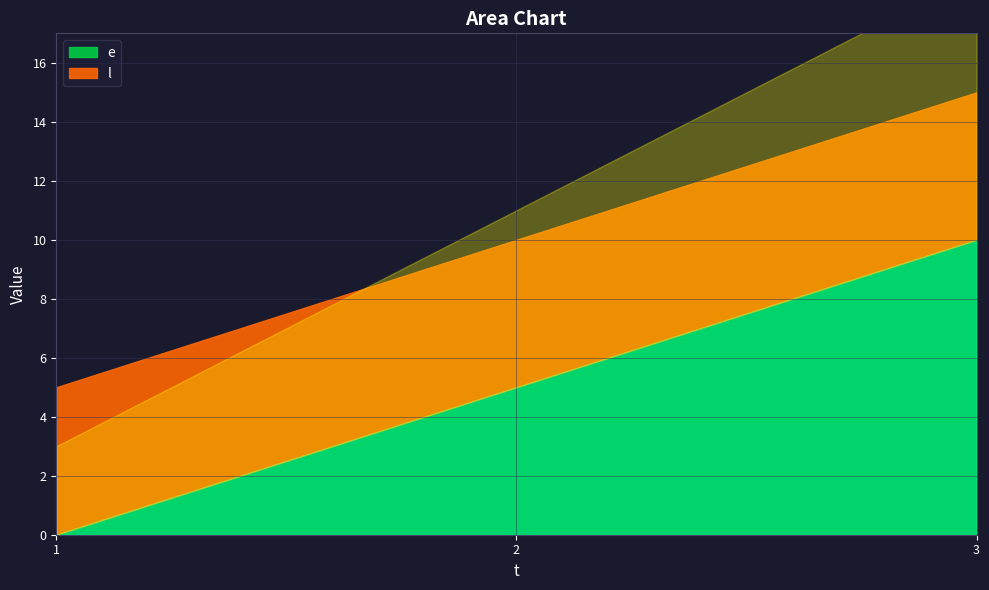

What is the value of the l point at the 3rd from the left?

15